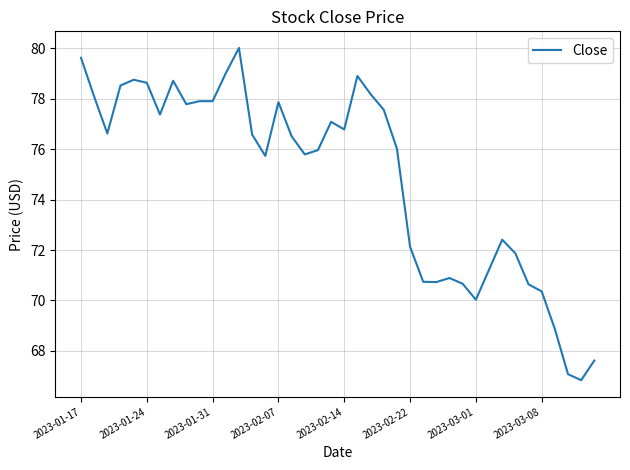

What is the greatest value displayed?

80.0